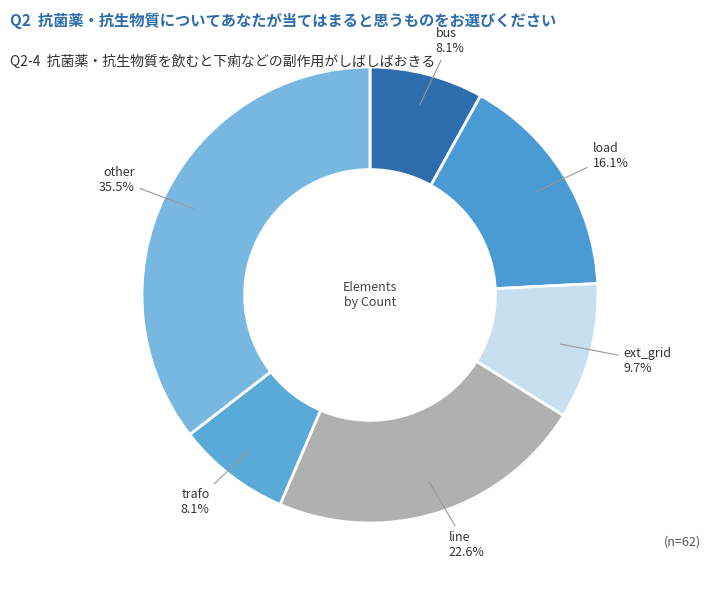

Is there any slice that represents more than half of the pie?

No